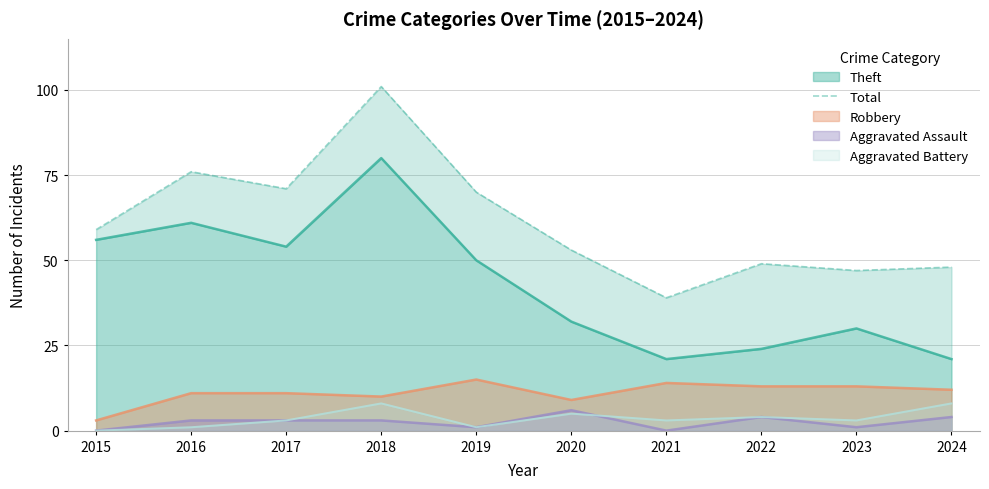

Is it true that Aggravated Battery equals 1 at 2016?

True